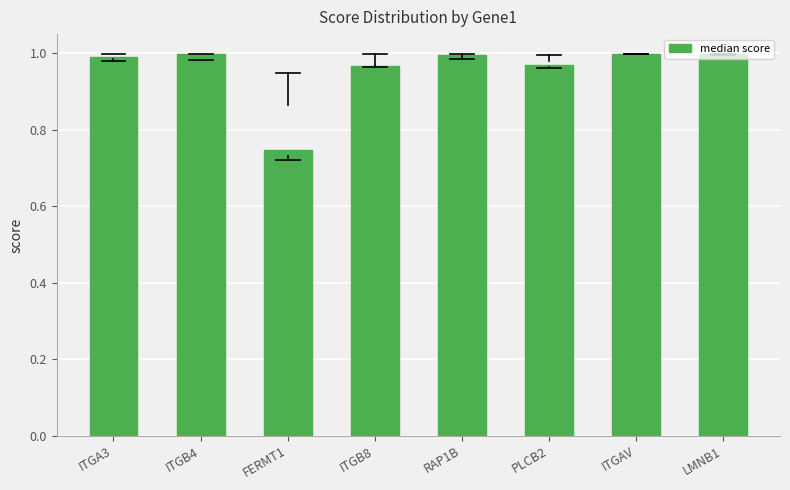

Between FERMT1 and ITGB4, which is larger?

ITGB4